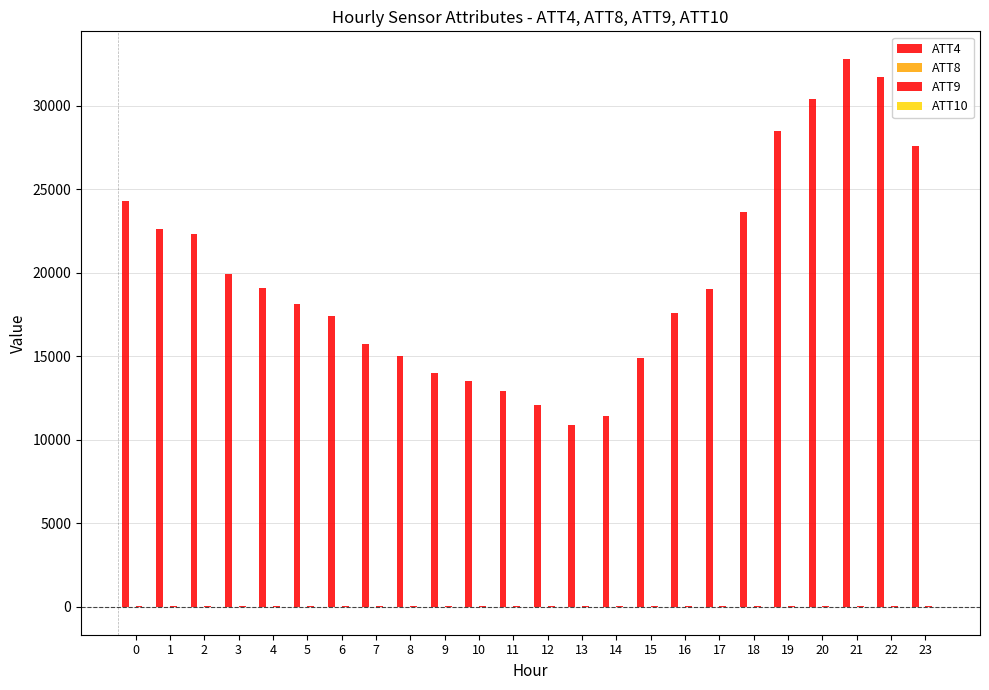

Is it true that ATT10 equals -18.1 at 1?

True